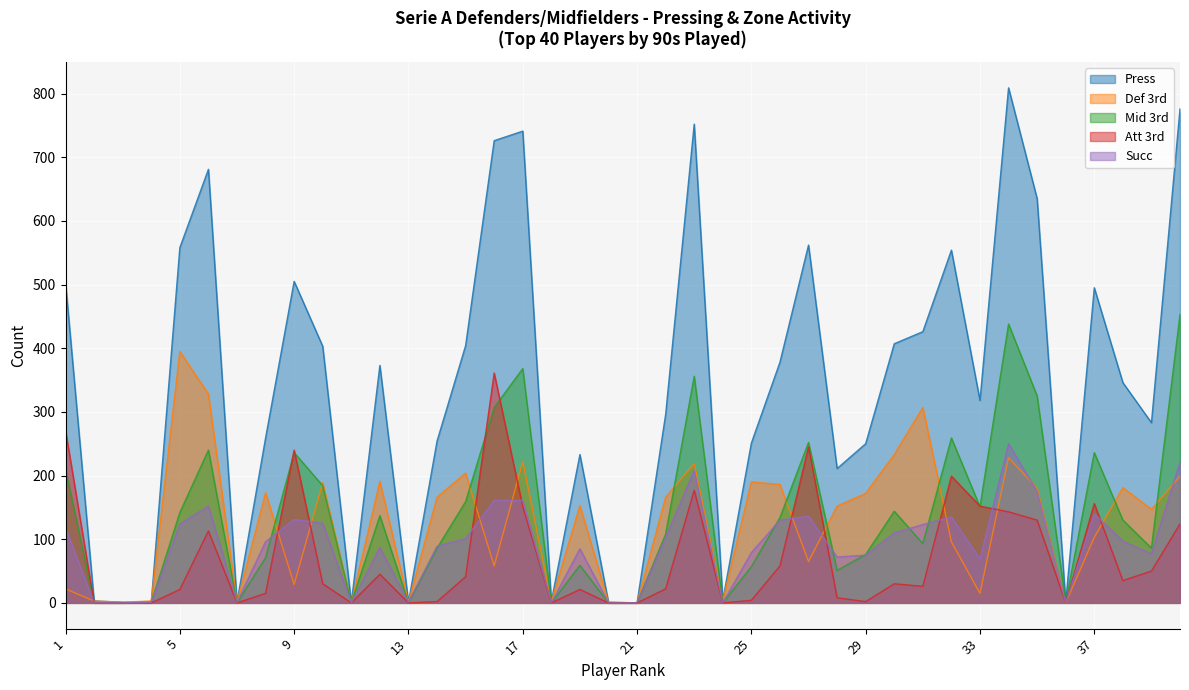

Reading left to right, list all the values displayed in this chart.

Press: 503	3	1	1	558	681	1	259	505	403	0	373	1	254	404	726	741	2	233	1	0	296	752	4	251	378	562	211	250	407	426	554	318	809	635	1	495	346	283	776
Def 3rd: 22	3	1	3	395	328	1	173	29	189	0	191	1	166	204	58	222	2	153	1	0	166	219	4	190	186	65	152	172	233	307	96	15	228	180	0	103	181	147	199
Mid 3rd: 210	0	0	1	142	240	0	71	236	184	0	137	0	86	159	307	368	0	59	0	0	108	356	0	57	134	252	51	76	144	93	259	151	438	325	1	236	130	86	453
Att 3rd: 271	0	0	0	21	113	0	15	240	30	0	45	0	2	41	361	151	0	21	0	0	22	177	0	4	58	245	8	2	30	26	199	152	143	130	0	156	35	50	124
Succ: 118	0	0	1	124	152	1	96	131	125	0	87	1	89	101	161	161	0	85	0	0	103	208	0	79	130	136	72	75	110	123	135	69	250	175	0	140	97	77	221